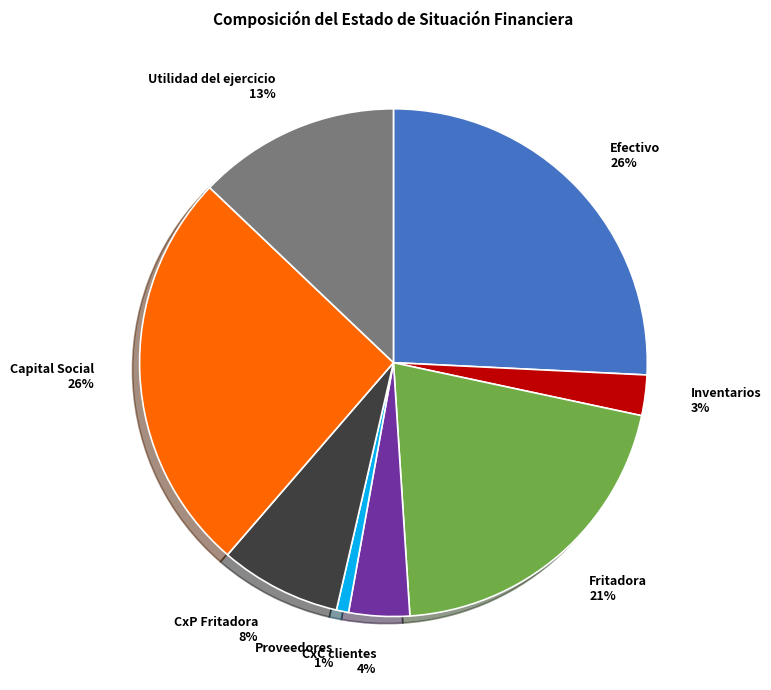

To the nearest percent, what percentage of the pie is Inventarios 3%?

3%